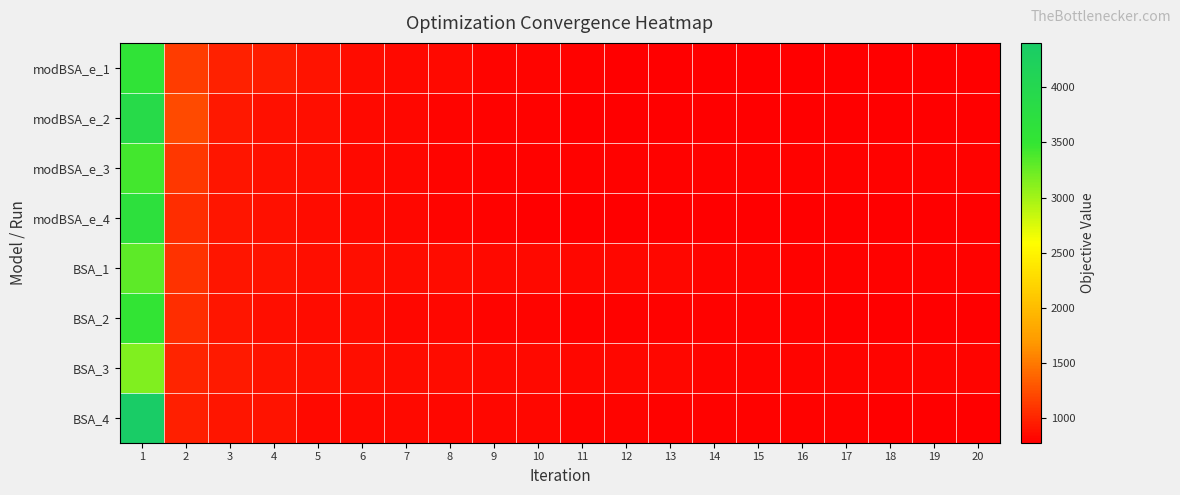

Which has a higher value, 6 or 19?

6